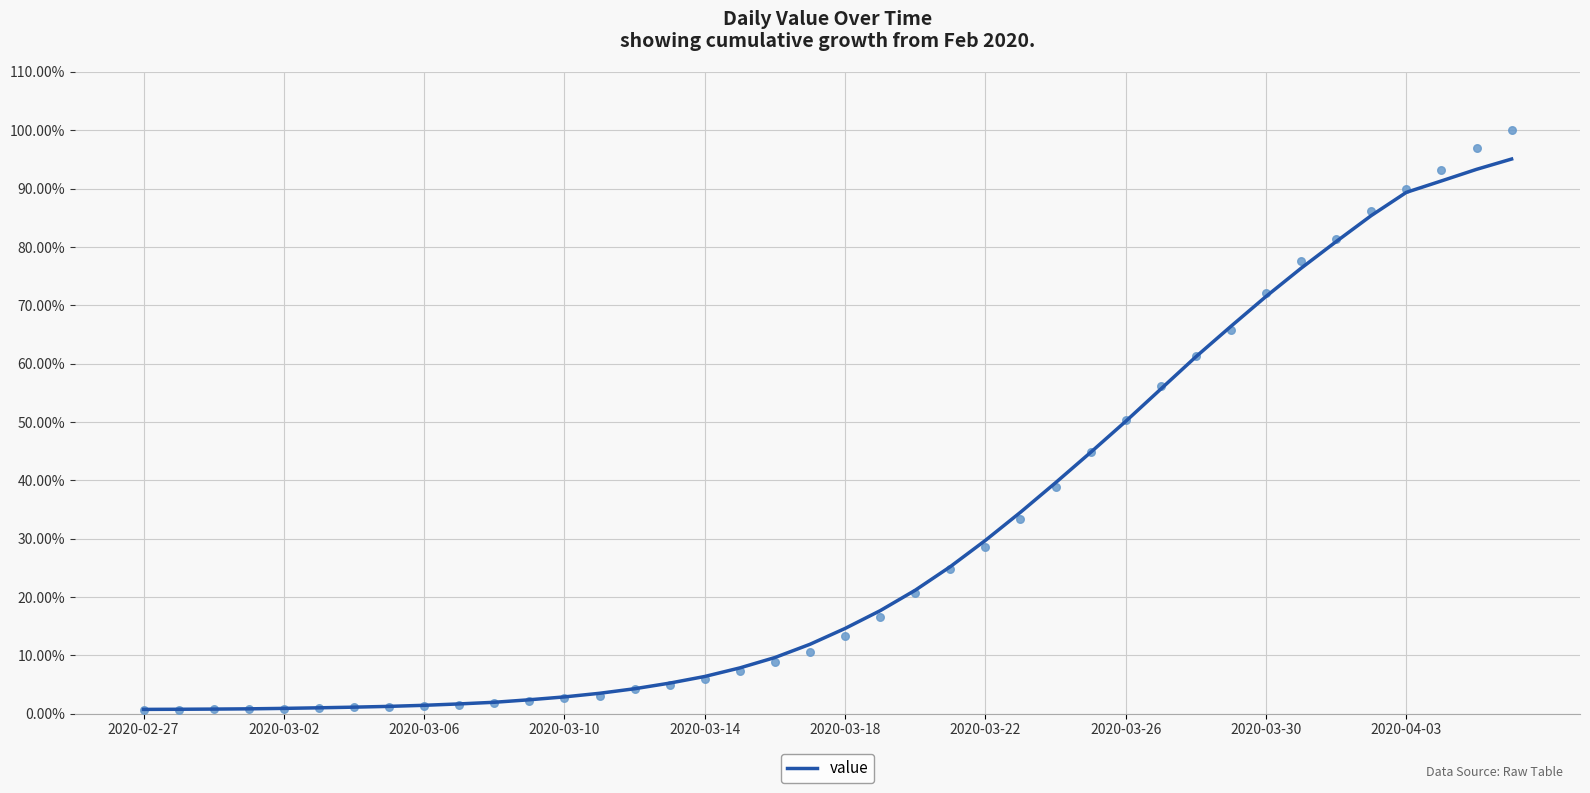

What is the maximum value for value?

95.1